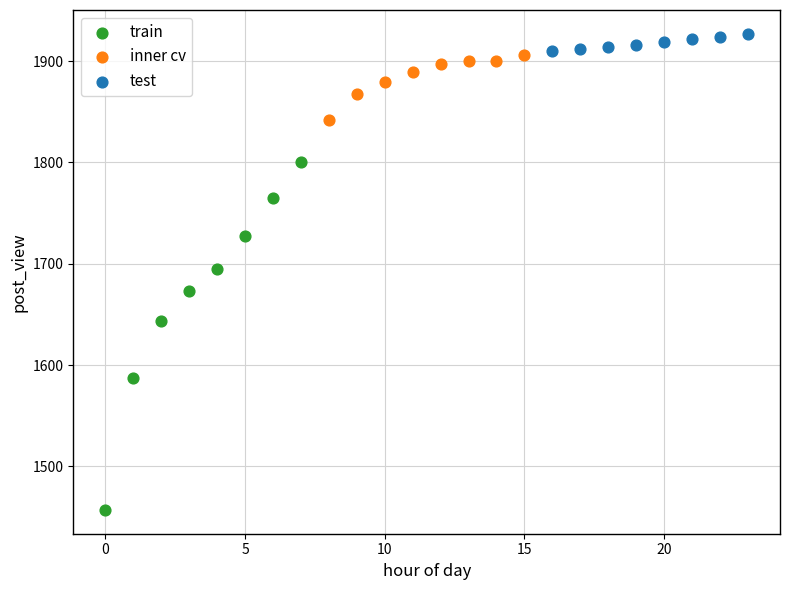

Which series reaches the minimum Y coordinate?

train